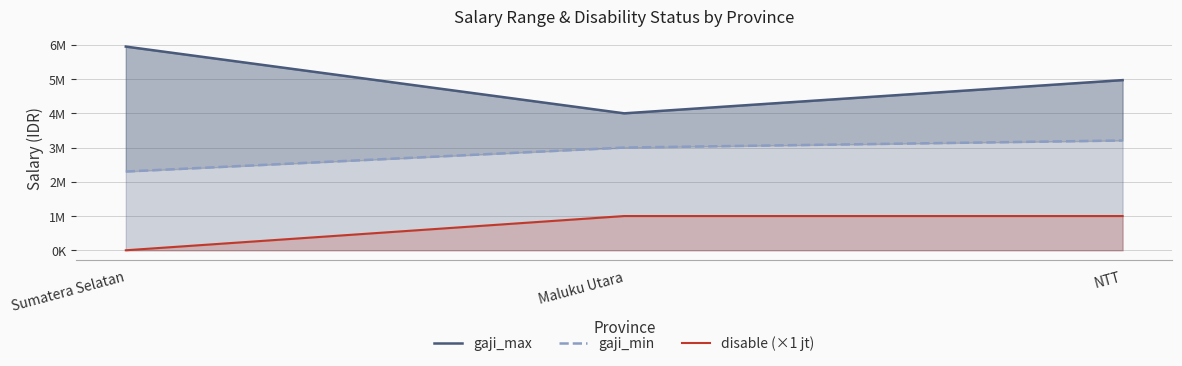

What are all the series names shown in the legend?

gaji_max, gaji_min, disable (×1 jt)